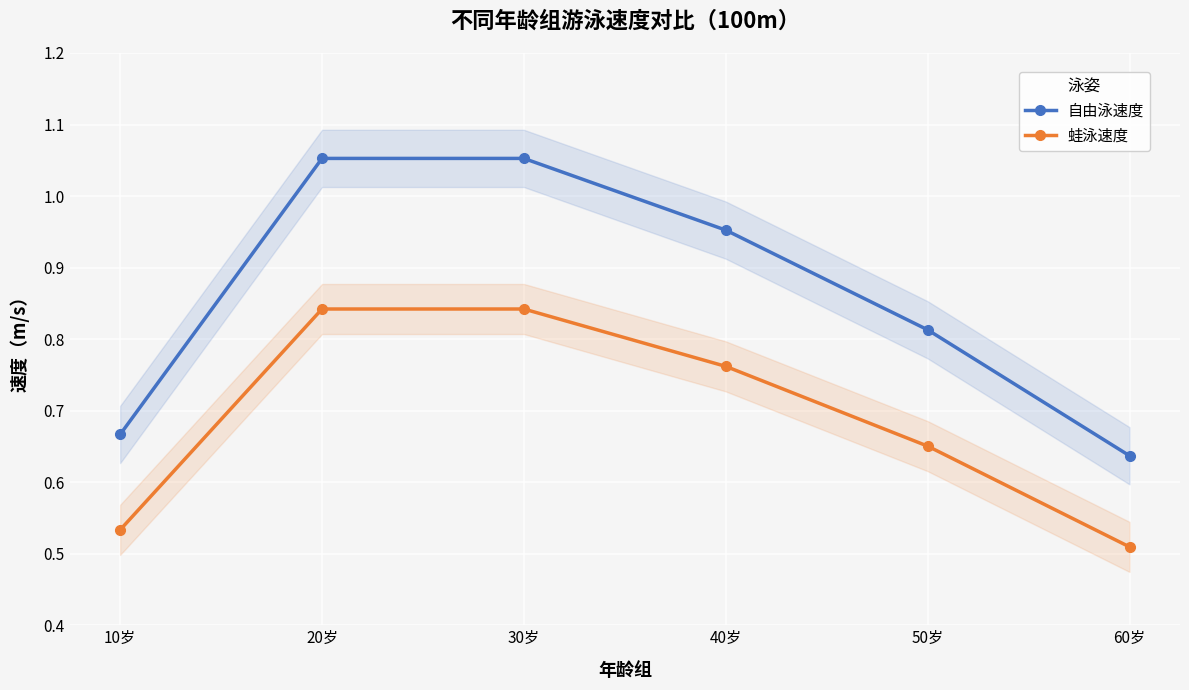

True or false: 蛙泳速度 has a value of 1.5 at 30岁.

False